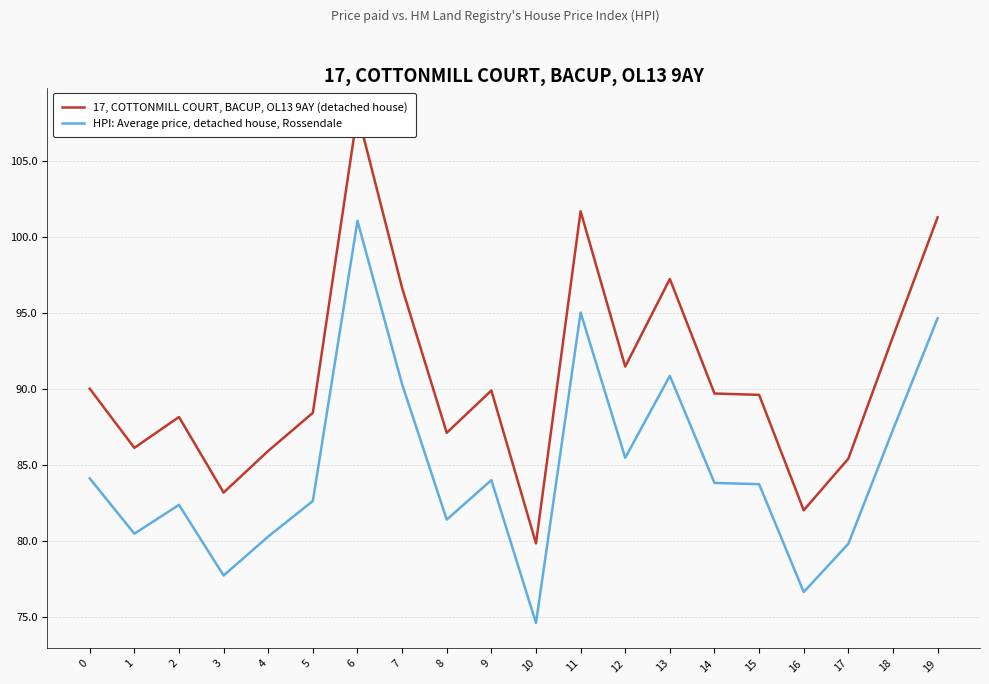

How many interior local valleys does the 17, COTTONMILL COURT, BACUP, OL13 9AY (detached house) series have?

6